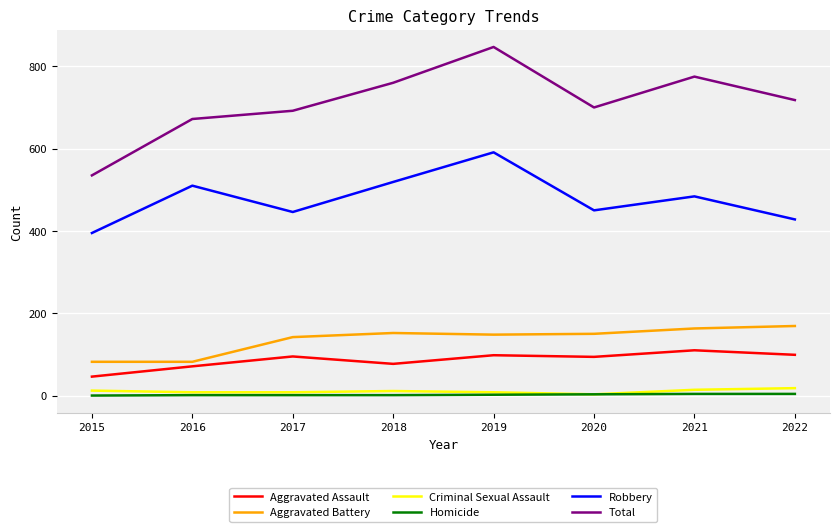

Which series has the widest spread of values?

Total